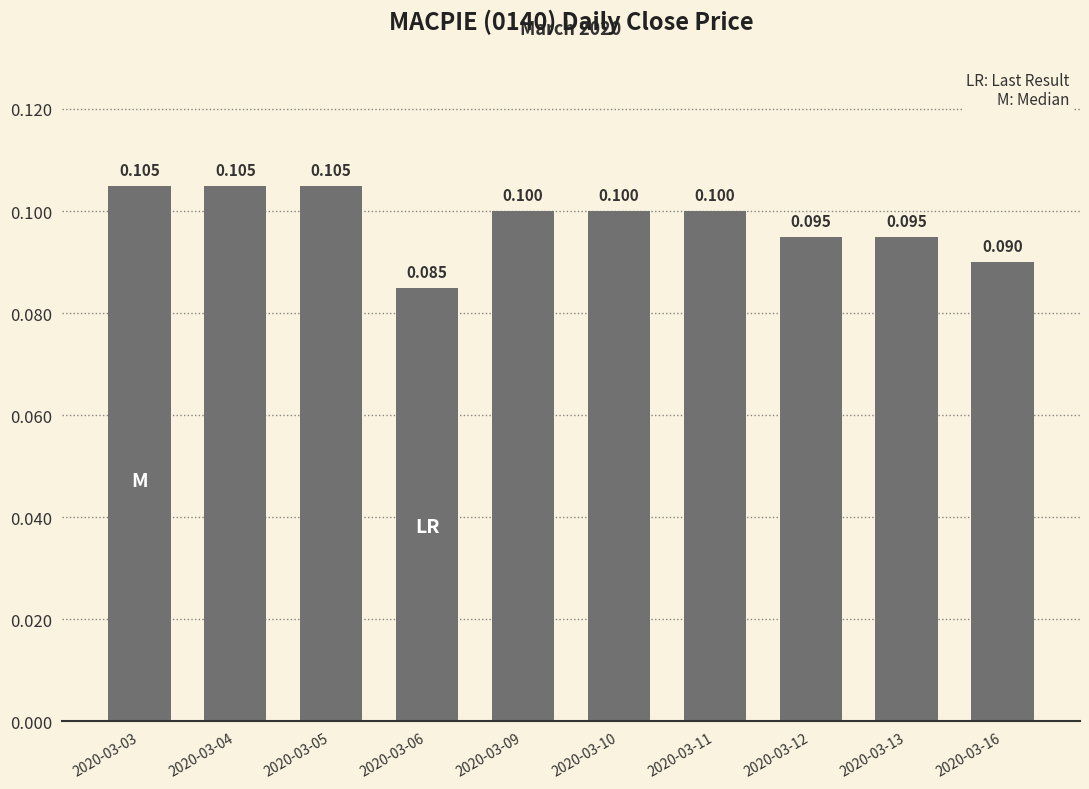

The chart shows a value of 0.0 at 2020-03-13. True or false?

False